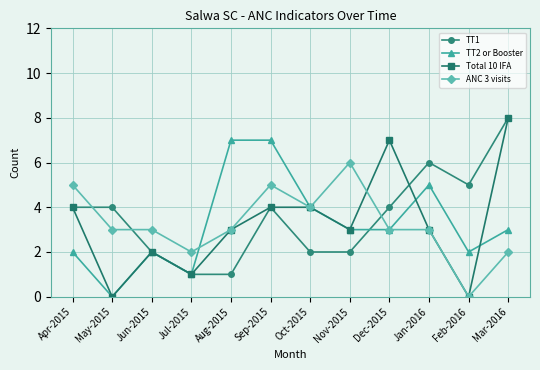

Is it true that Total 10 IFA equals 7 at Dec-2015?

True